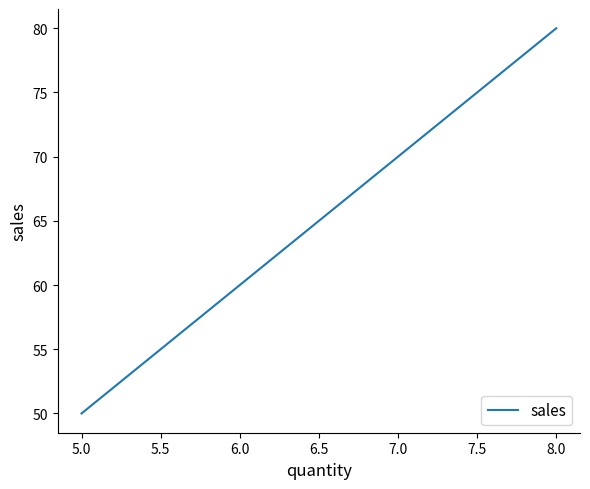

True or false: the data shows 80 at 8.0.

True